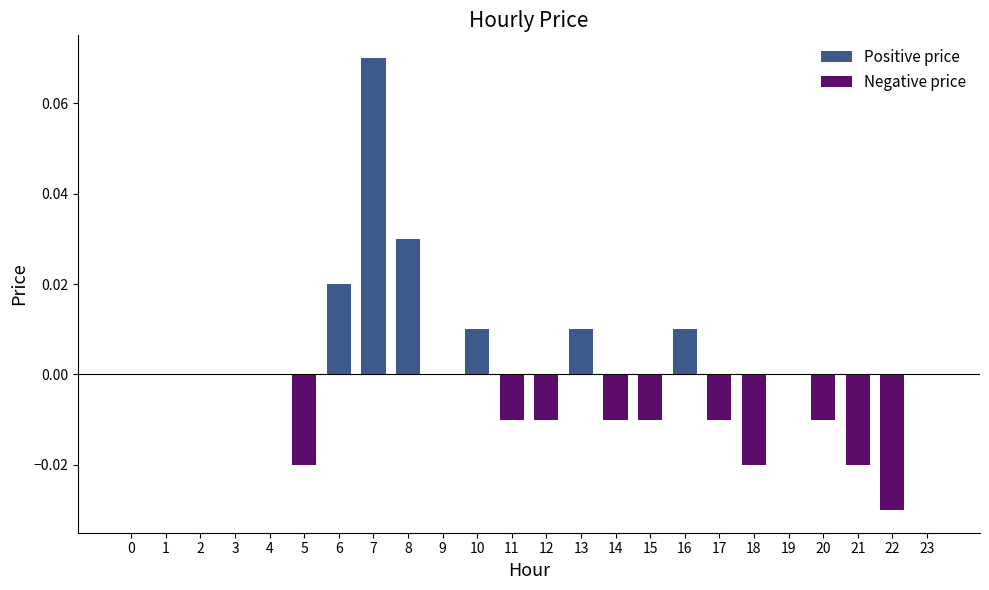

Is the value of Negative price at 1 greater than the value of Positive price at 17?

No